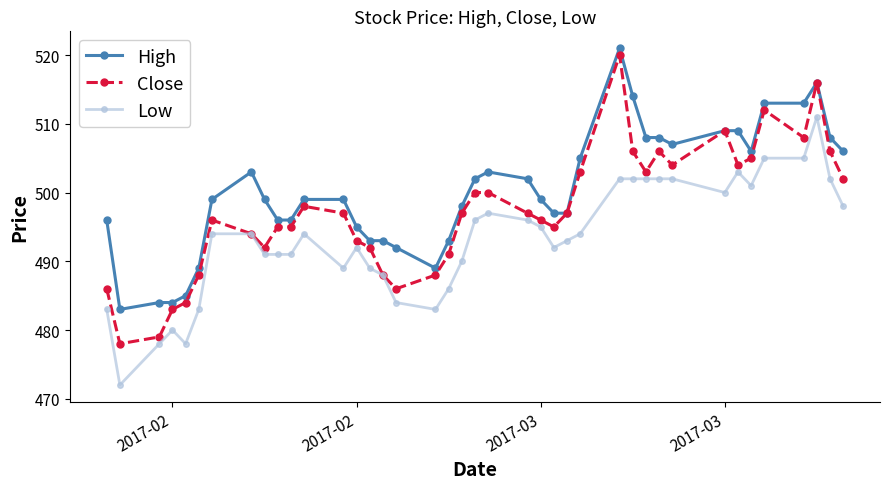

What is the difference between the maximum and minimum values in the Low series?

39